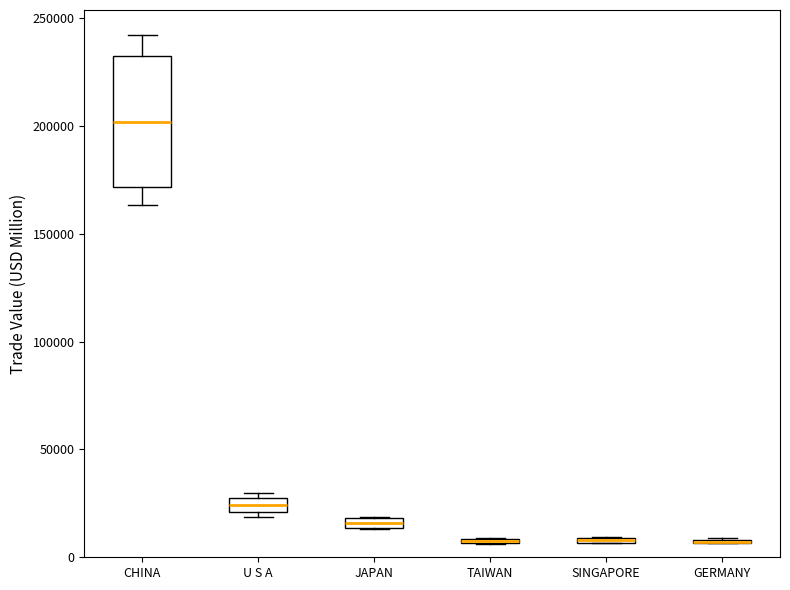

Comparing the boxes themselves (not the whiskers), which one is the tallest?

CHINA